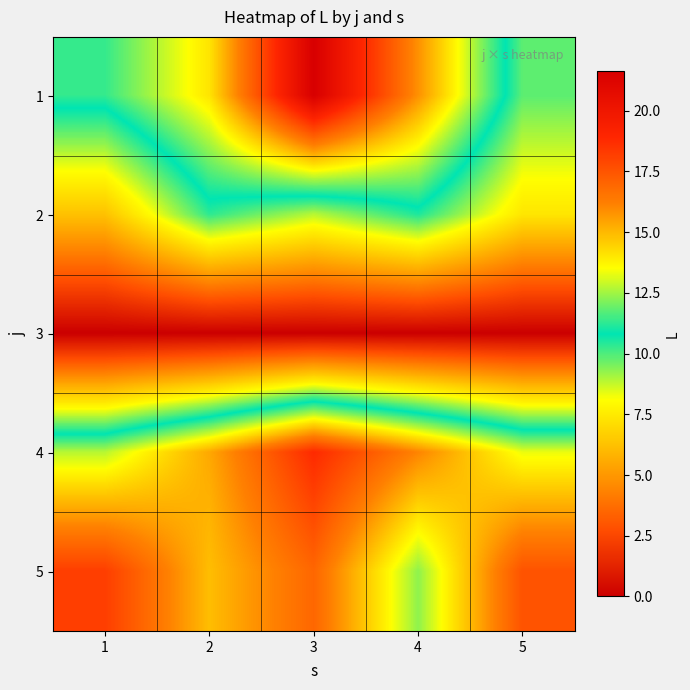

Reading left to right, what are all the values shown in this chart?

1: 1=11.4	2=14.1	3=21.6	4=15.8	5=9.8
2: 1=6.3	2=10.3	3=8.9	4=10.5	5=7.4
3: 1=0.0	2=0.0	3=0.0	4=0.0	5=0.0
4: 1=12.8	2=15.3	3=18.8	4=16.1	5=13.3
5: 1=18.2	2=14.9	3=16.9	4=12.3	5=17.6